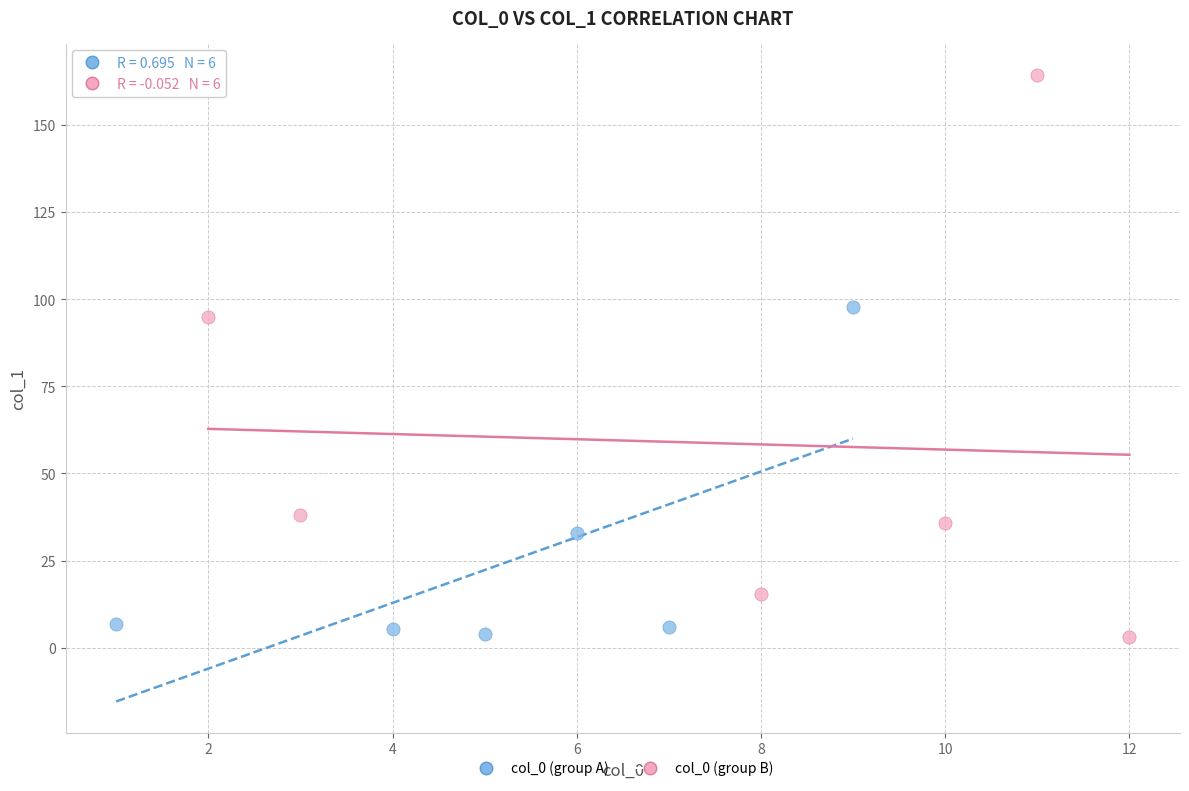

Which series has the widest spread of Y values?

col_0 (group B)